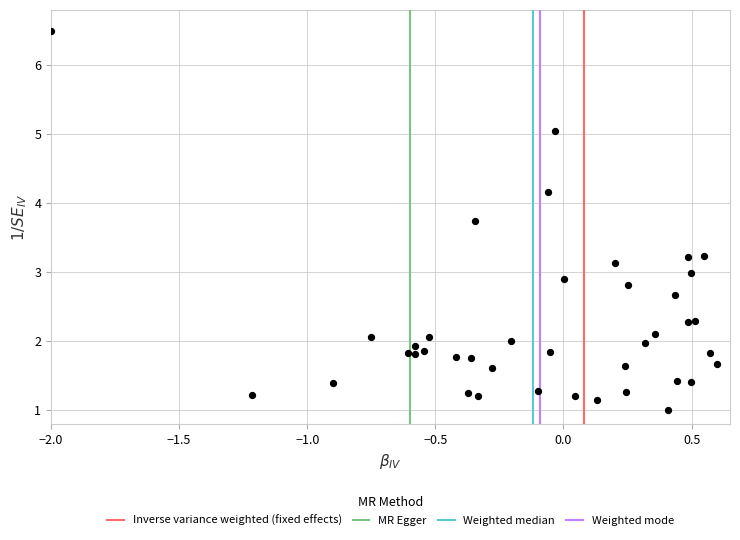

What is the range of Y values (max minus min)?

5.5